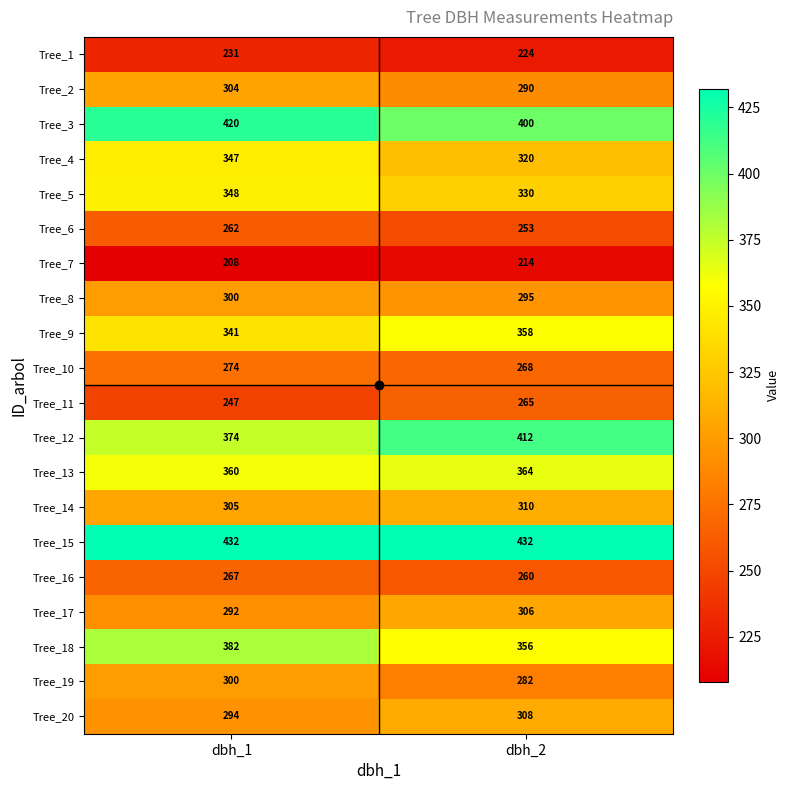

How many series are shown in this chart?

20